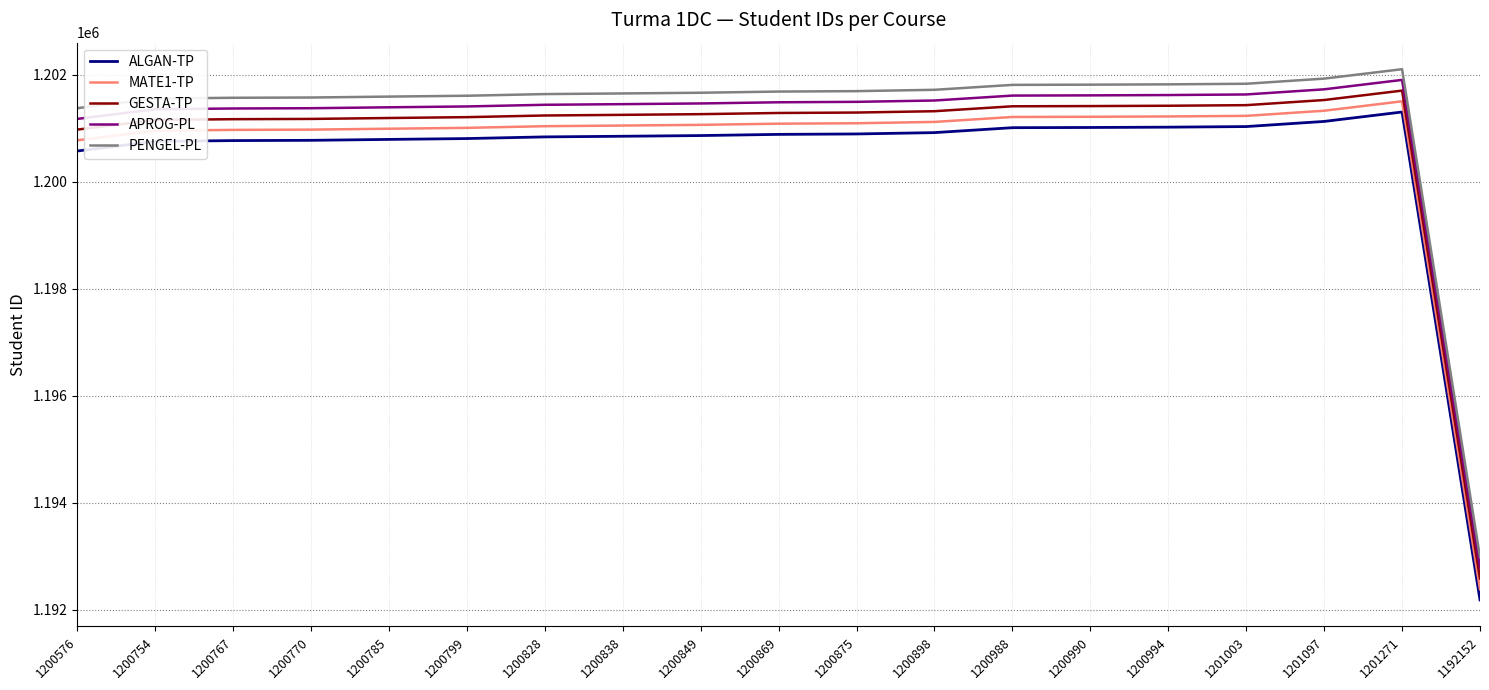

The value of APROG-PL at 1200785 is 1201393. True or false?

True